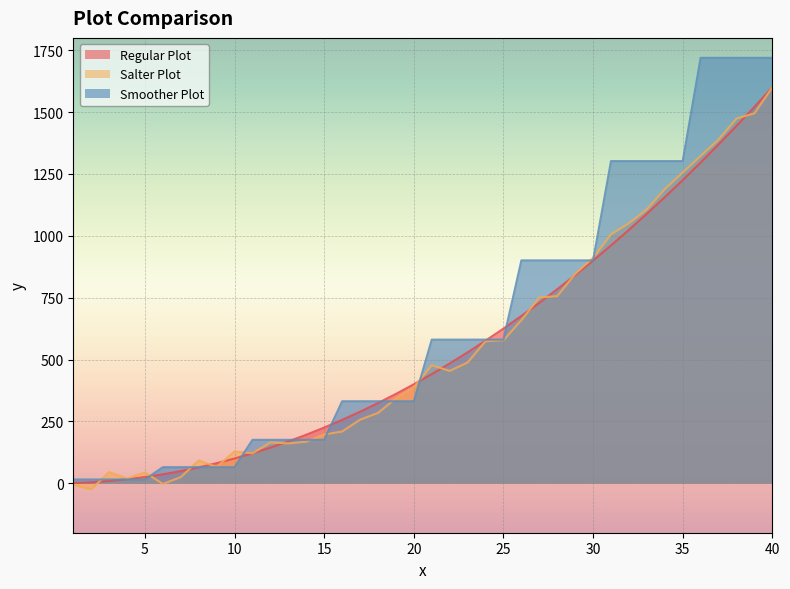

The Smoother Plot series shows 175.4 at 13. True or false?

True